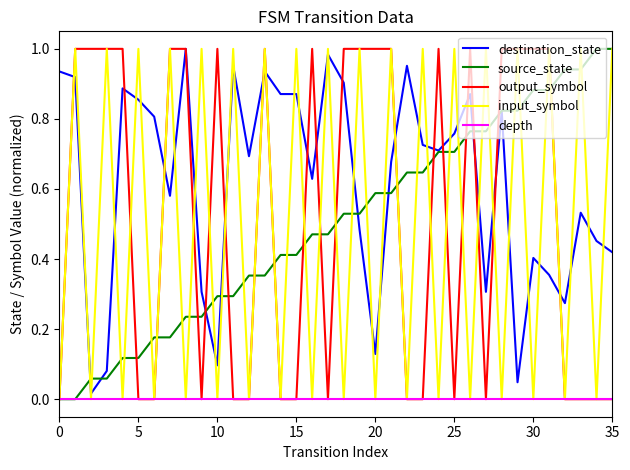

After their last crossing, which series has the higher values: destination_state or input_symbol?

input_symbol